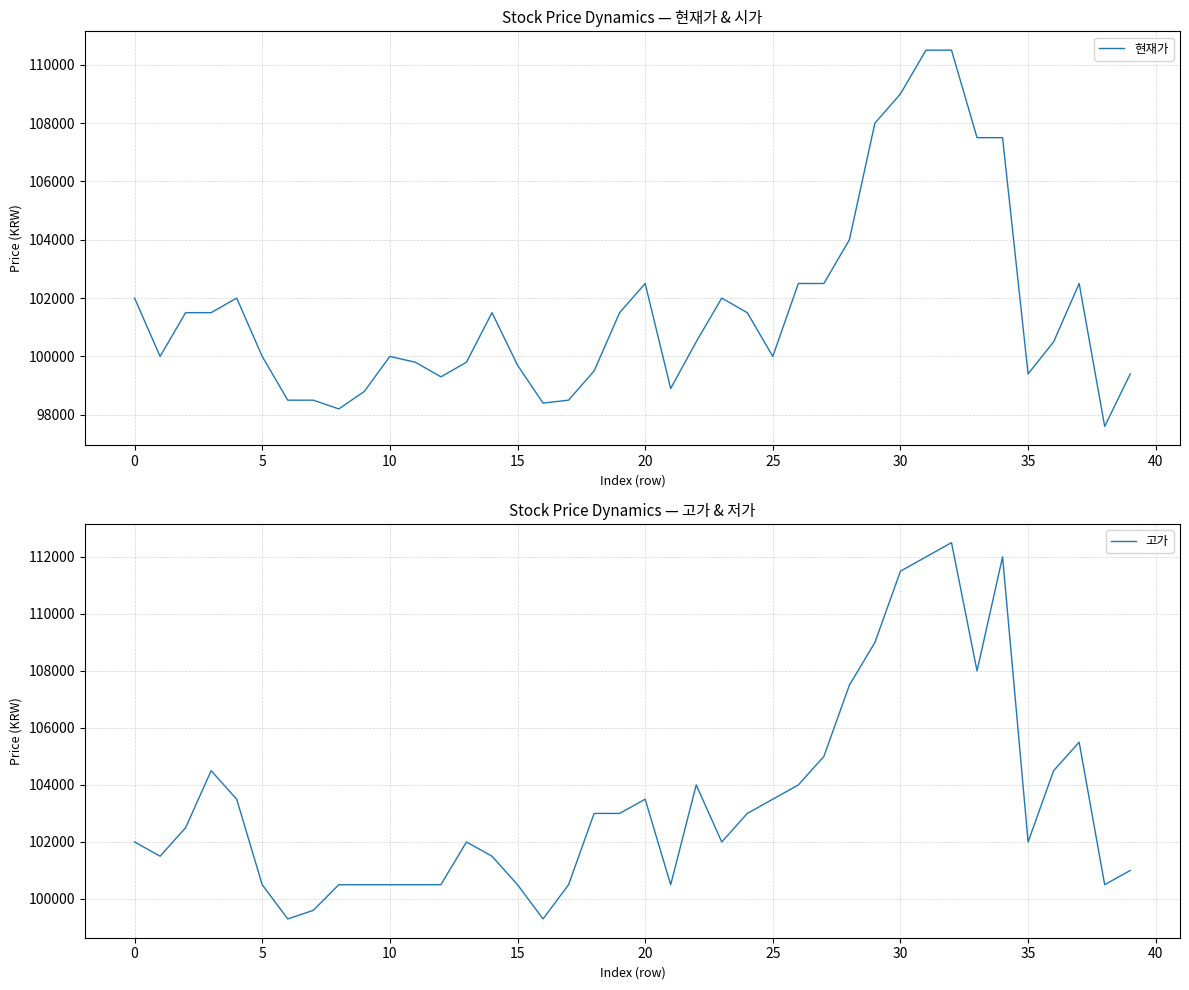

What is the sum of the 현재가 values at 33 and 15?

207200